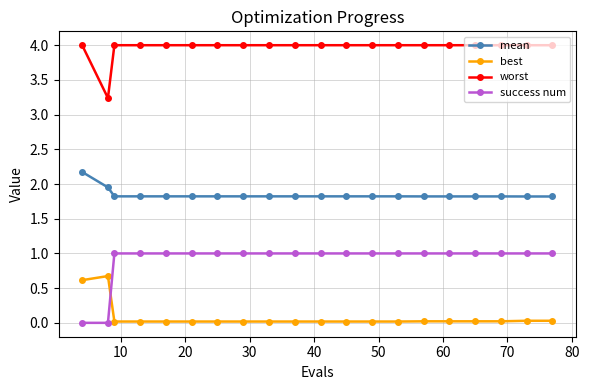

Which series has the largest total across all categories?

worst